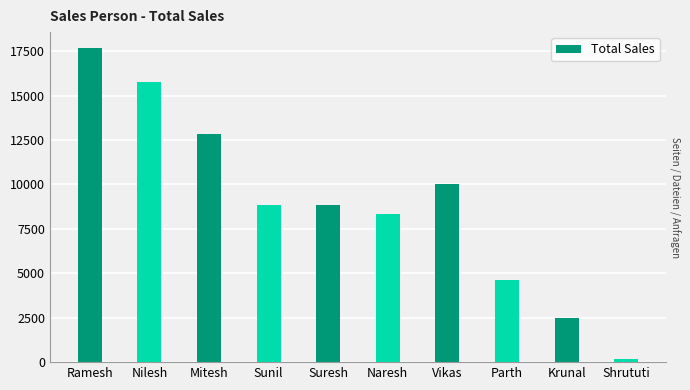

Which label corresponds to the largest value in the chart?

Ramesh